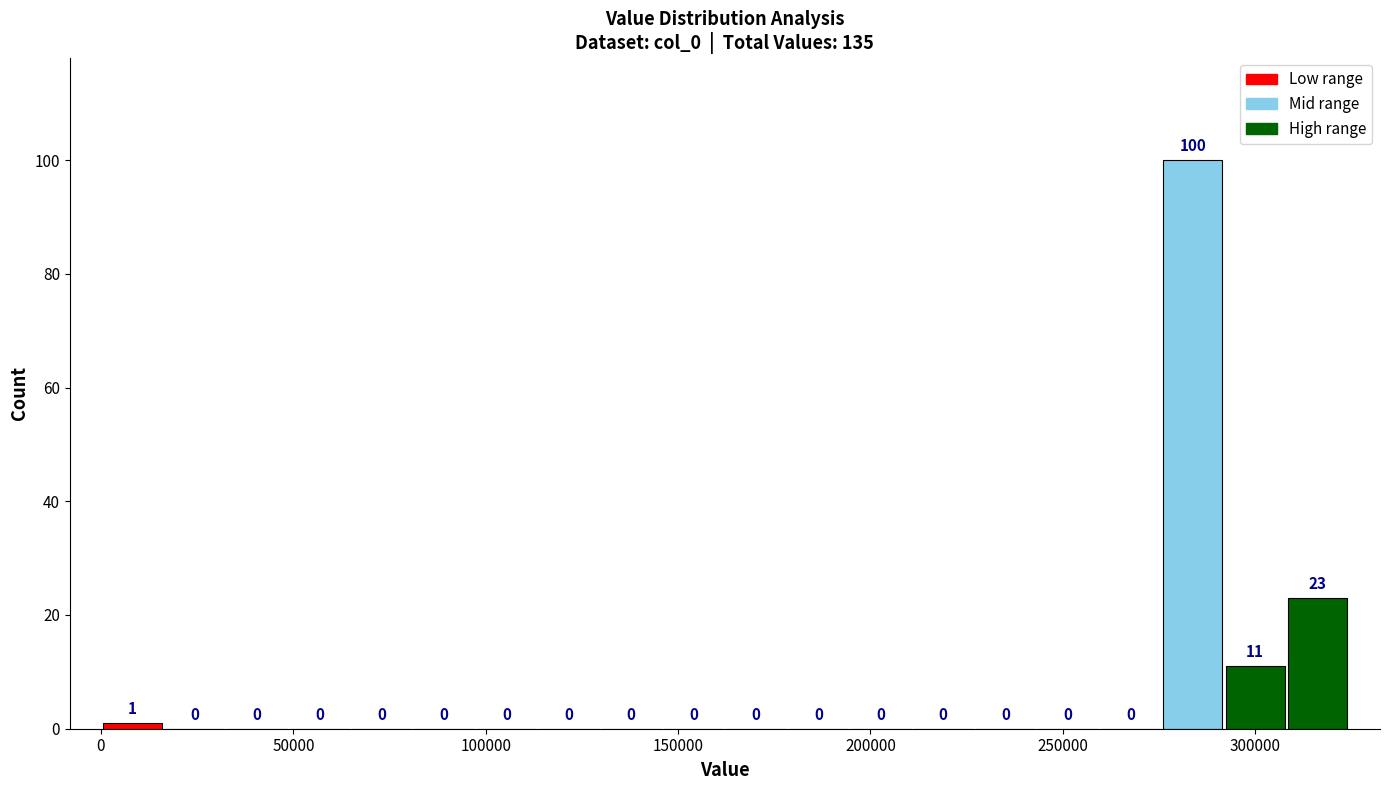

Around what value on the x-axis is the tallest bar? Give the approximate position of its centre, as read against the axis.

285000